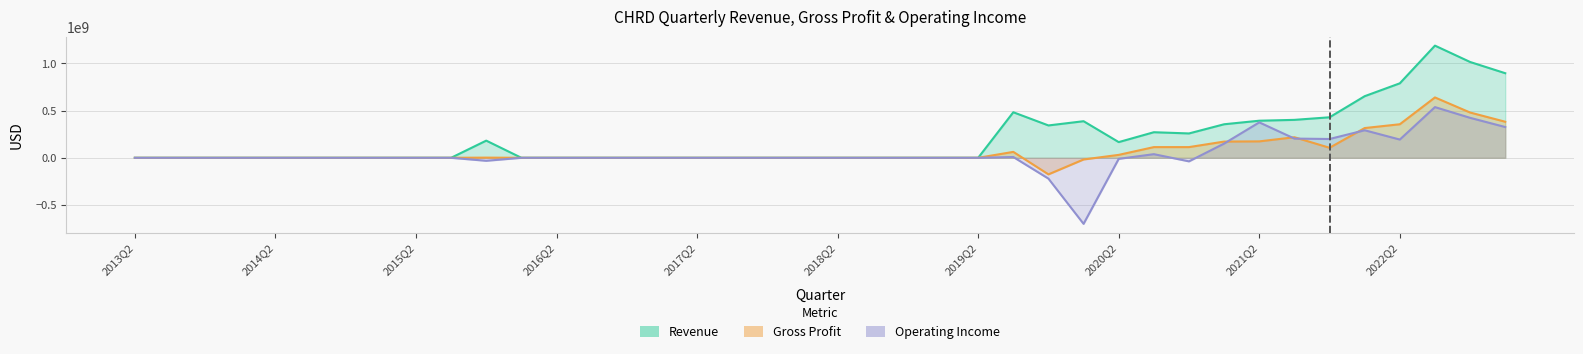

How many interior local peaks does the GrossProfit series have?

4